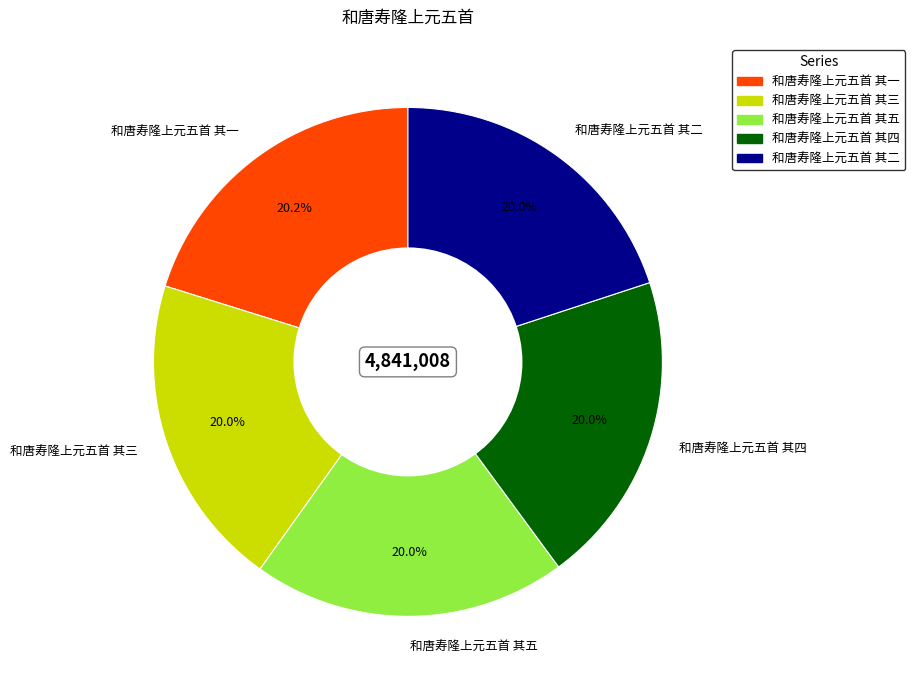

What is the ratio of the value at 和唐寿隆上元五首 其五 to the value at 和唐寿隆上元五首 其三?

1.0